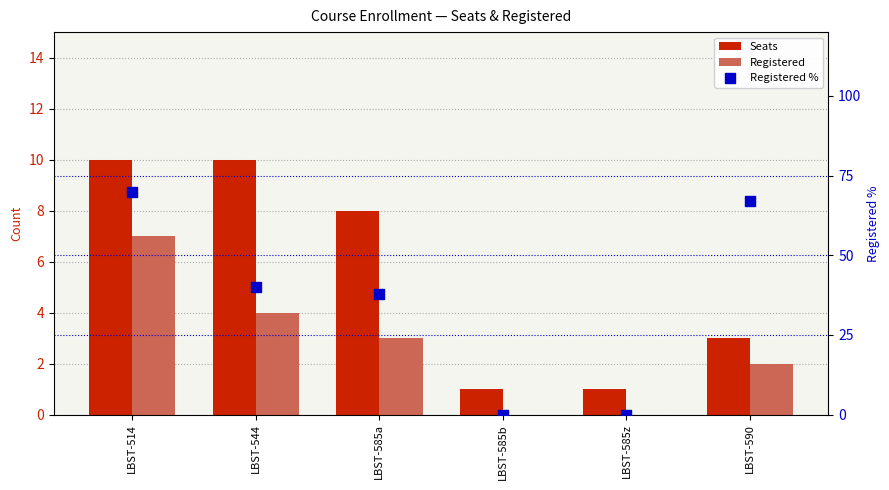

Which series has the largest Y range (max minus min)?

Registered %